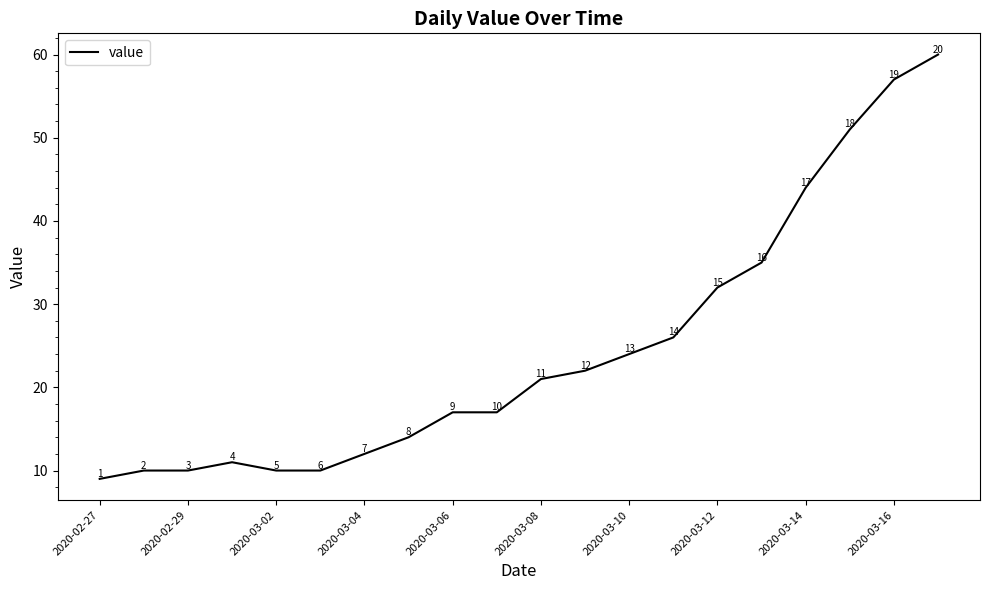

What is the smallest value displayed?

9